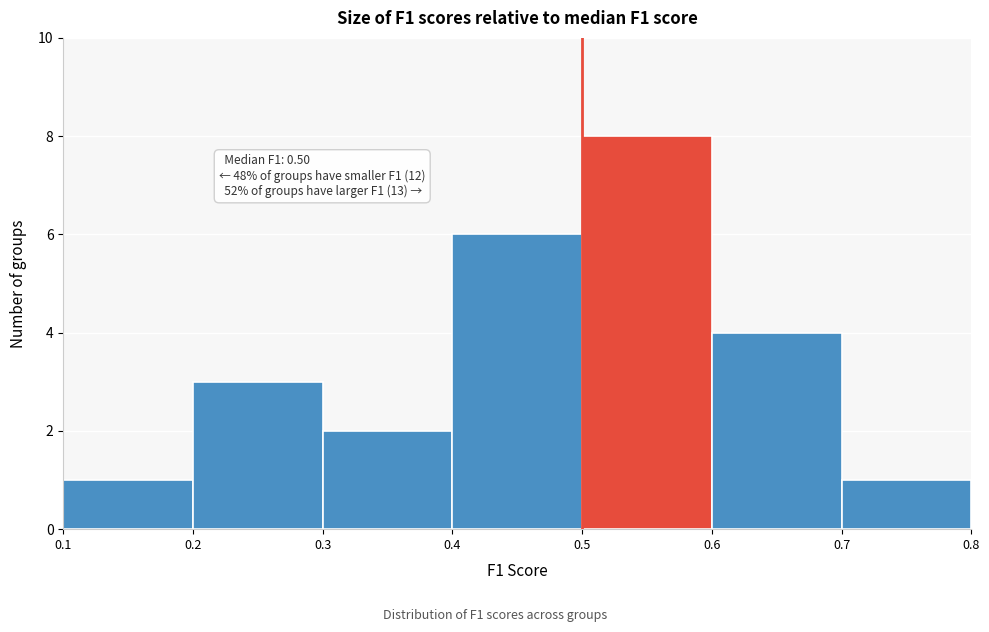

Which range on the x-axis has the tallest bar?

0.5 to 0.6